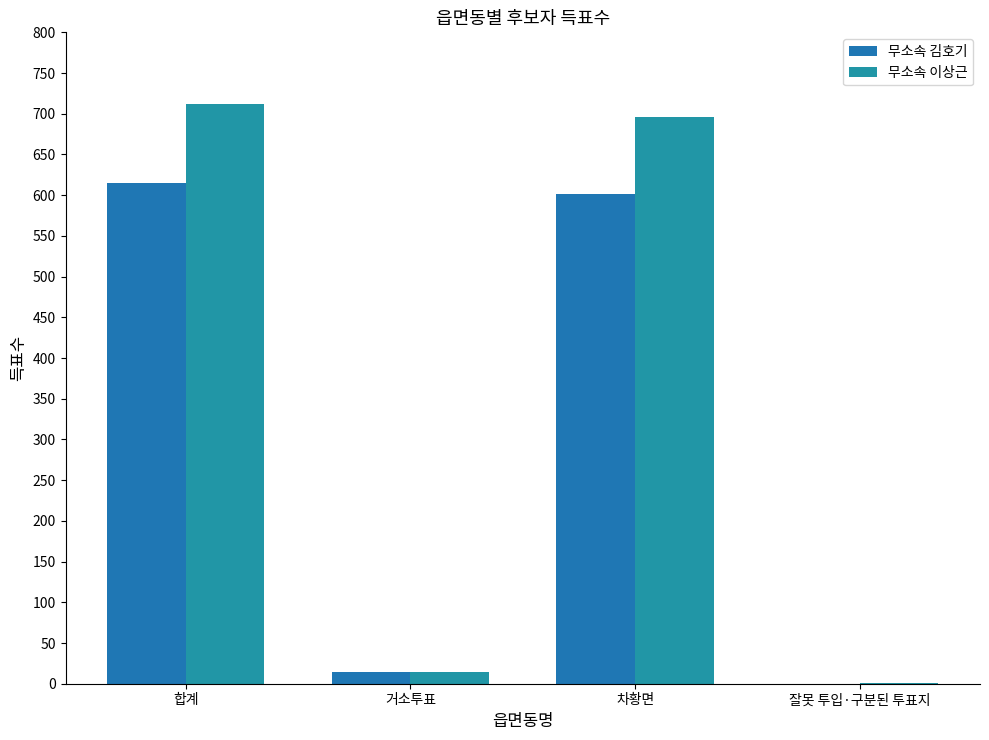

List the series in order of their peak value, lowest first.

무소속 김호기, 무소속 이상근